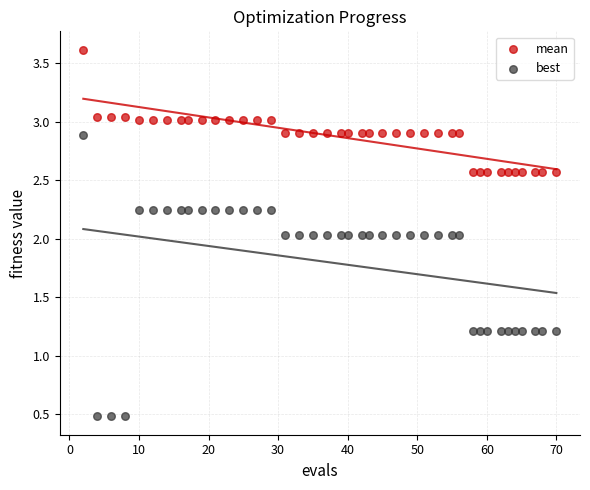

What are all the series names shown in the legend?

mean, best